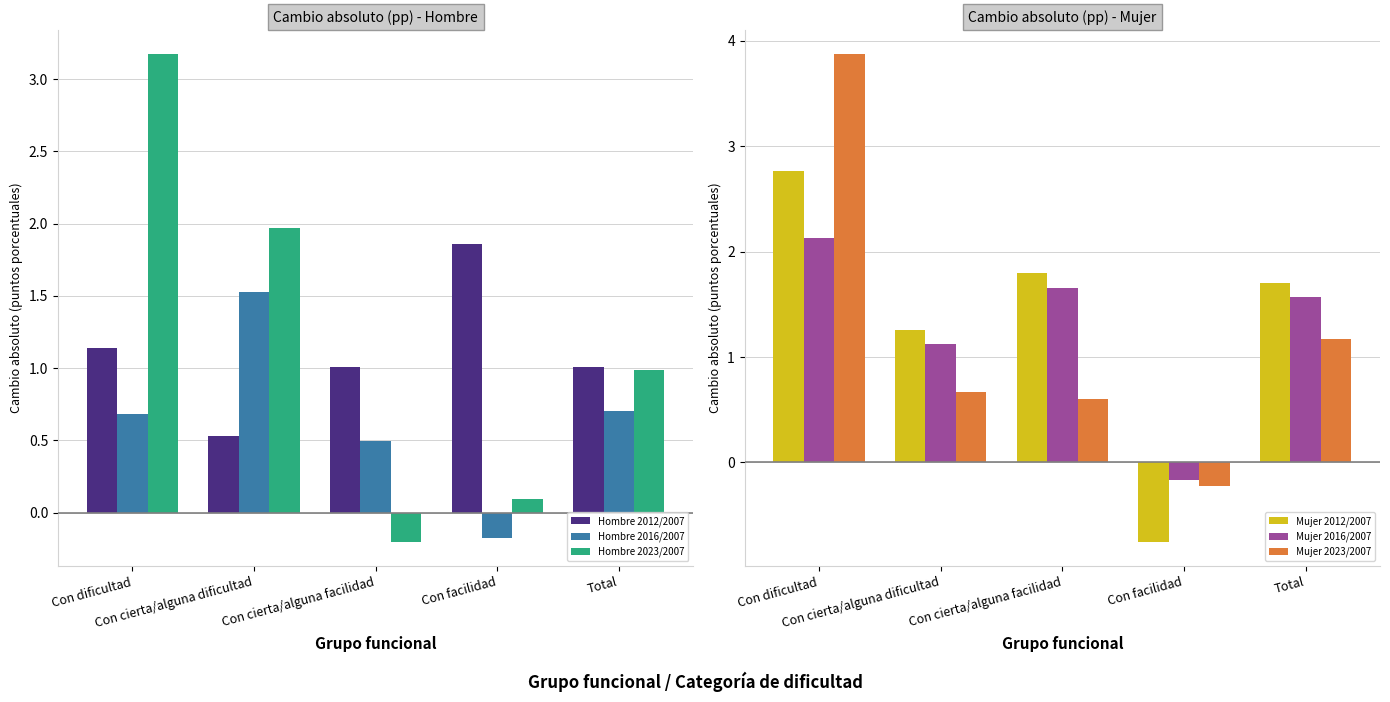

Reading right to left, what are all the values shown in this chart?

Hombre 2012/2007: Total=1.0	Con facilidad=1.9	Con cierta/alguna facilidad=1.0	Con cierta/alguna dificultad=0.5	Con dificultad=1.1
Hombre 2016/2007: Total=0.7	Con facilidad=-0.2	Con cierta/alguna facilidad=0.5	Con cierta/alguna dificultad=1.5	Con dificultad=0.7
Hombre 2023/2007: Total=1.0	Con facilidad=0.1	Con cierta/alguna facilidad=-0.2	Con cierta/alguna dificultad=2.0	Con dificultad=3.2
Mujer 2012/2007: Total=1.7	Con facilidad=-0.8	Con cierta/alguna facilidad=1.8	Con cierta/alguna dificultad=1.3	Con dificultad=2.8
Mujer 2016/2007: Total=1.6	Con facilidad=-0.2	Con cierta/alguna facilidad=1.7	Con cierta/alguna dificultad=1.1	Con dificultad=2.1
Mujer 2023/2007: Total=1.2	Con facilidad=-0.2	Con cierta/alguna facilidad=0.6	Con cierta/alguna dificultad=0.7	Con dificultad=3.9